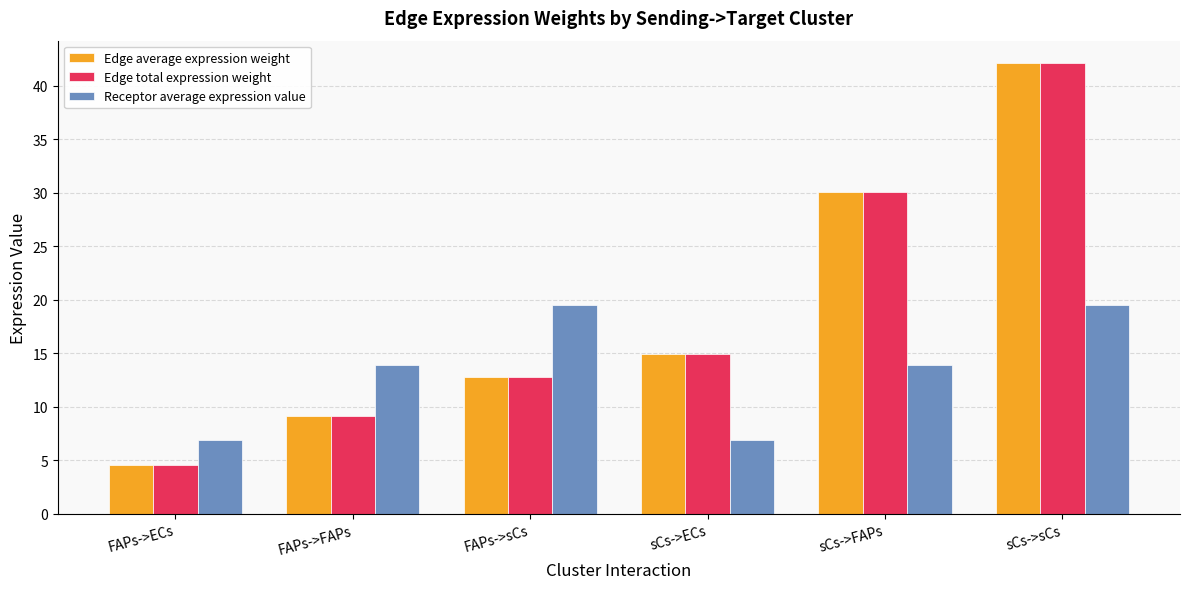

What is the difference between the highest and lowest values at FAPs->FAPs?

4.8